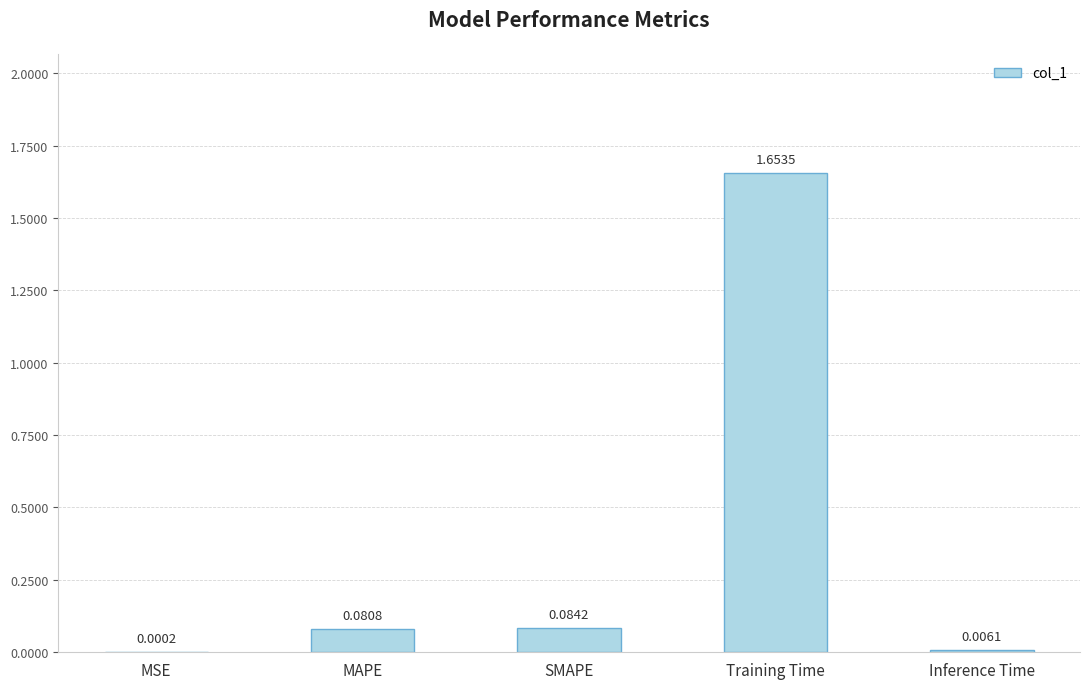

What is the sum of all values?

1.8